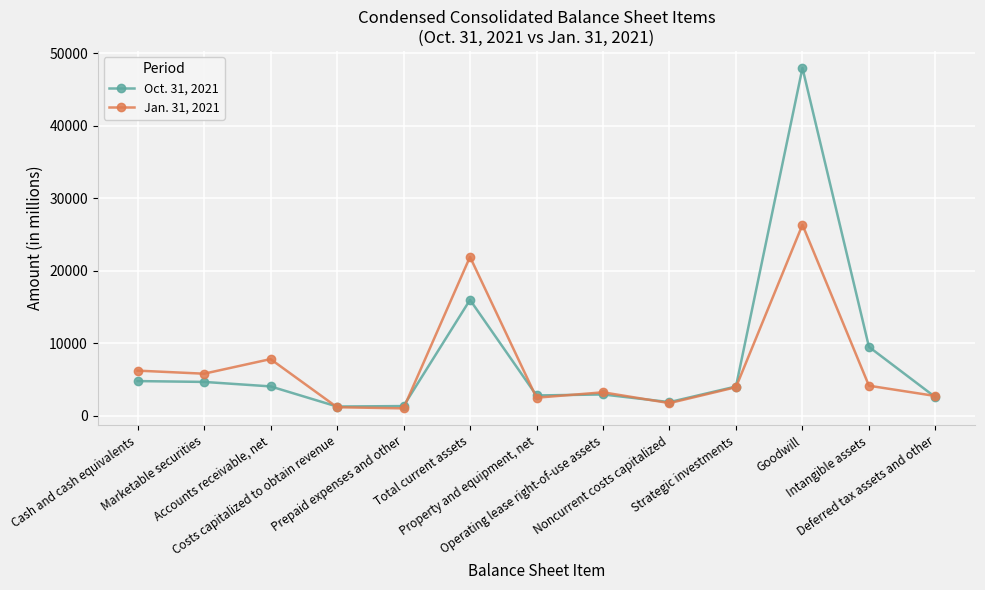

At how many categories does at least one series exceed 38423?

1